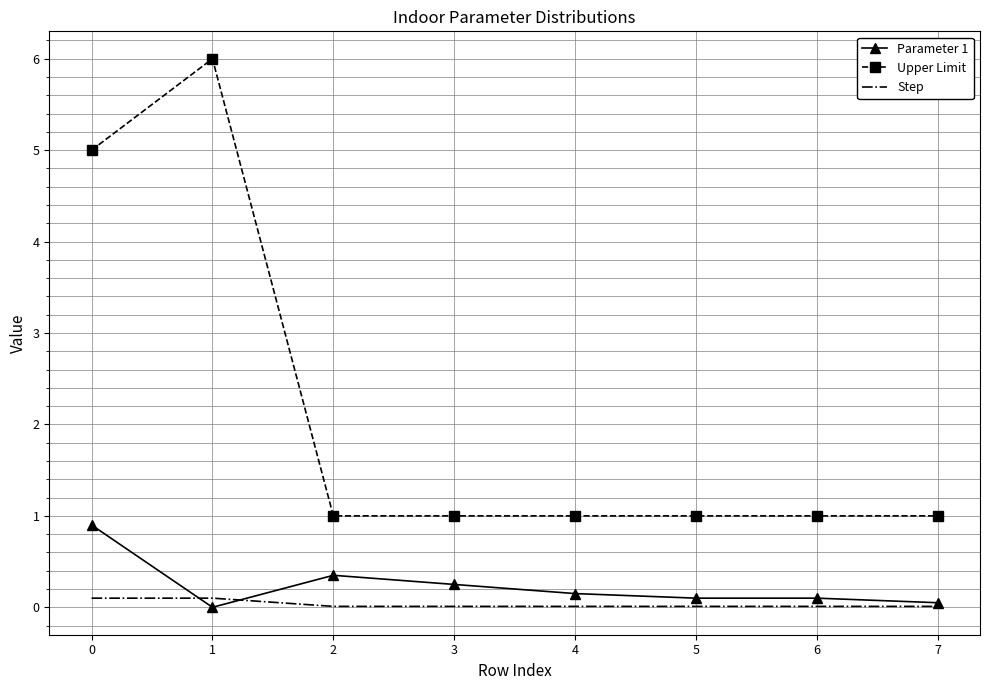

The Upper Limit series shows 1.0 at 6. True or false?

True